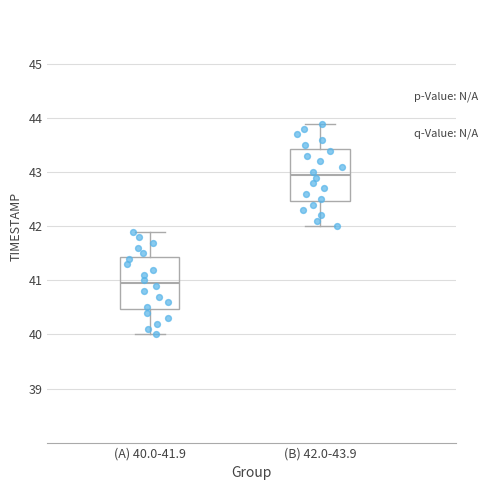

Reading left to right, transcribe this box plot: for each box, give where its median line is, the range the box spans, and where its two whiskers end, as read against the y-axis. The values are not printed on the chart, so give them approximately, as read against the axis.

(A) 40.0-41.9: median 41.0, box 40.5 to 41.4, whiskers 40.0 to 41.9
(B) 42.0-43.9: median 43.0, box 42.5 to 43.4, whiskers 42.0 to 43.9